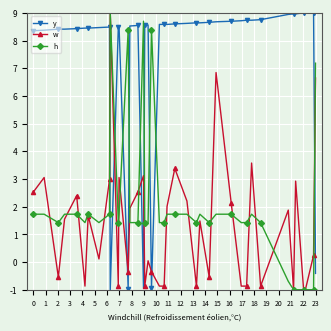

Which series ends up on top after the final intersection of w and h?

h